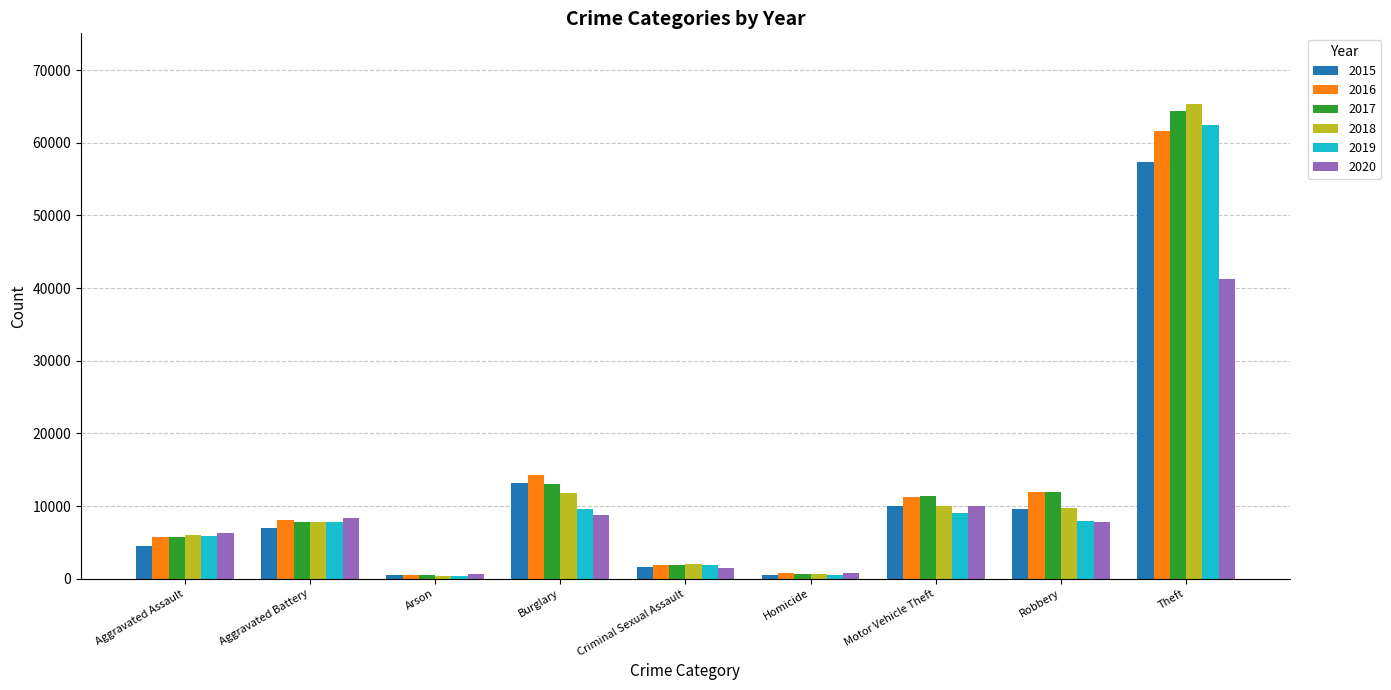

Read the 2017 value at Burglary.

13001